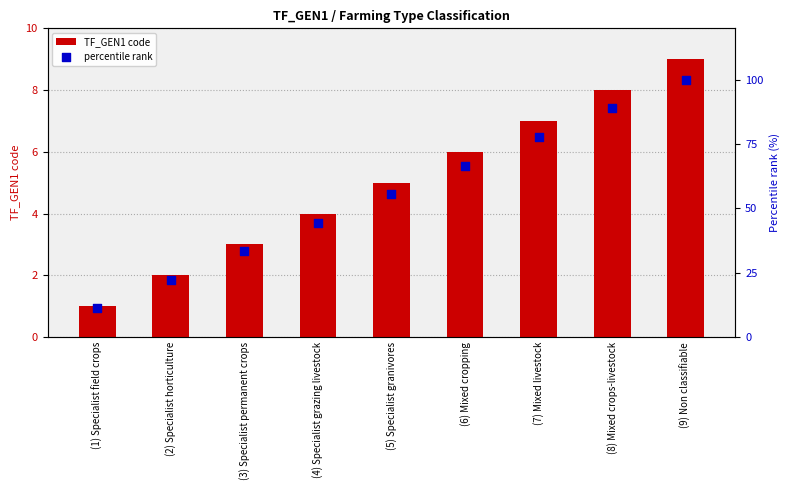

At which category is the sum across all series the highest?

(9) Non classifiable